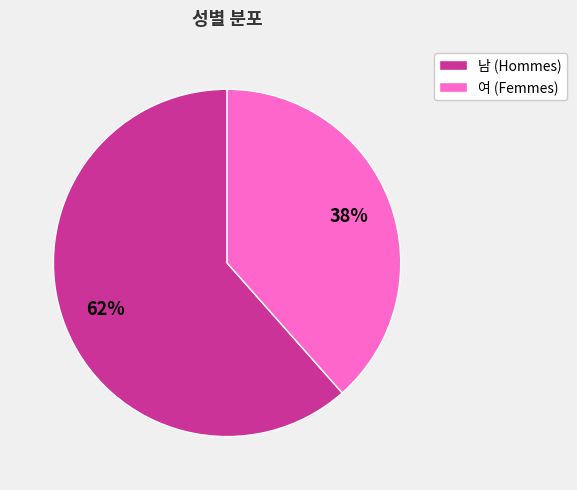

Rank the categories by value from highest to lowest.

남, 여